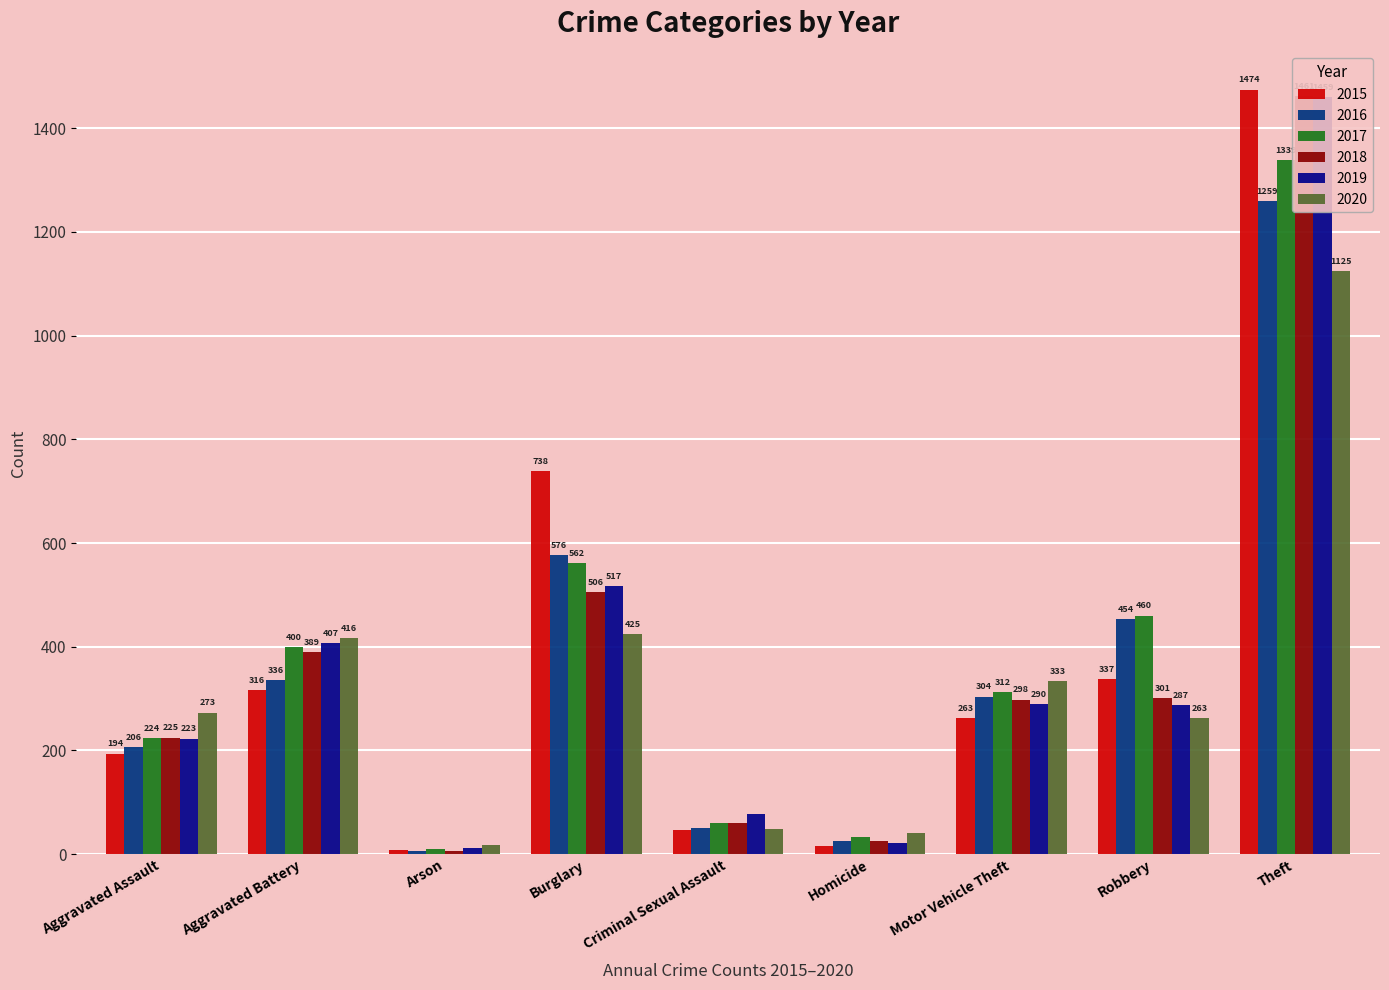

What position from the left is Robbery?

8